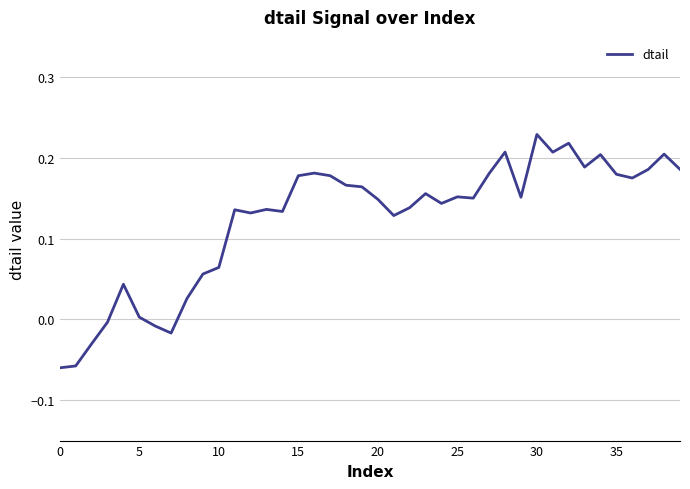

What is the difference between the maximum and minimum values?

0.3